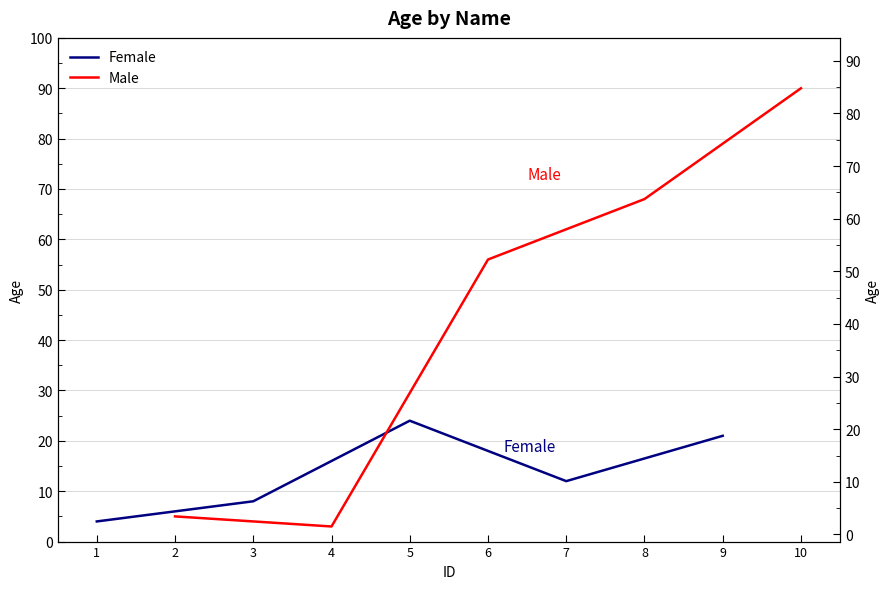

Count the Female values in the range 8 to 21.

3